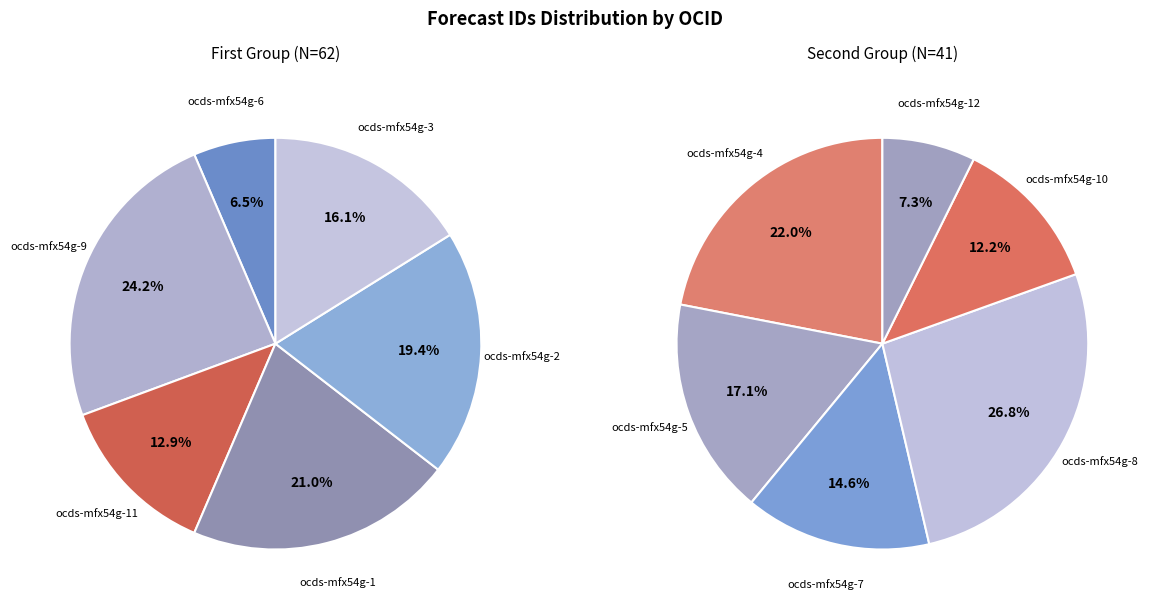

True or false: ocds-mfx54g-6 accounts for 4% of the total.

True